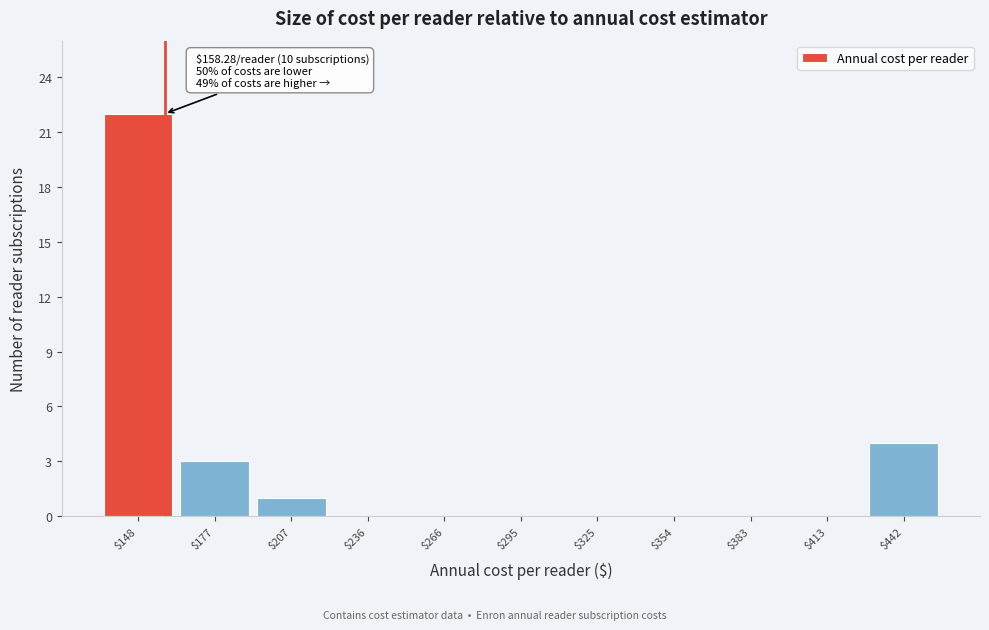

Which range on the x-axis has the tallest bar?

135 to 165